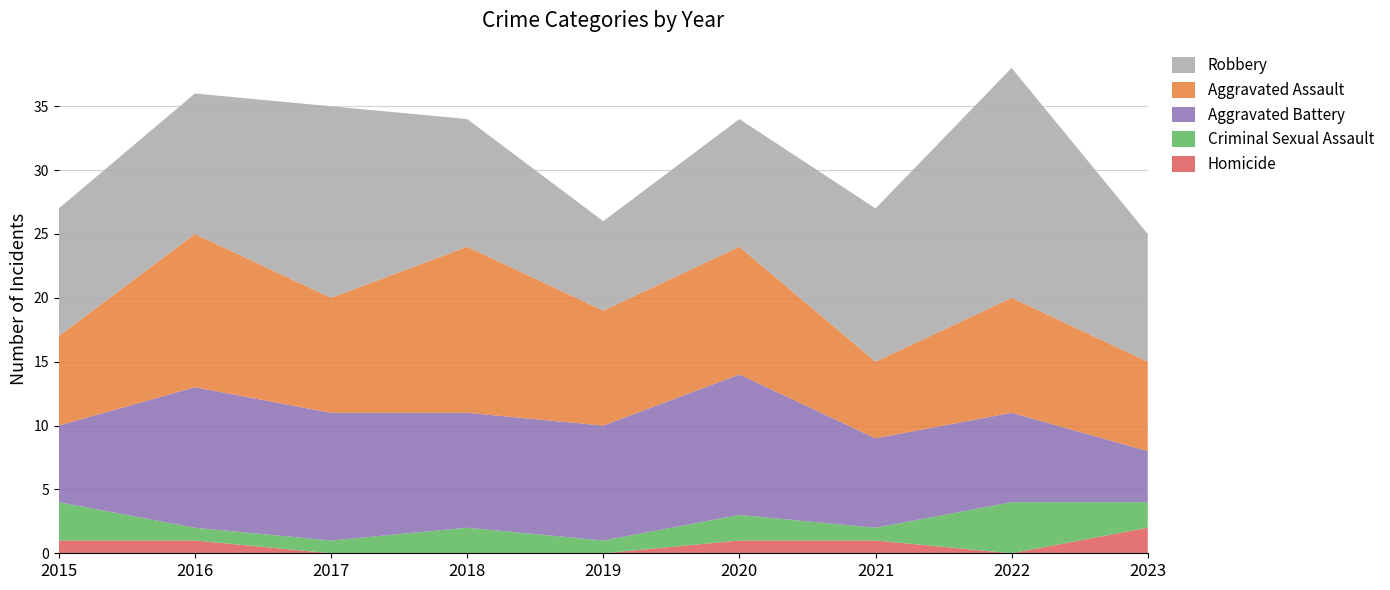

Reading right to left, transcribe all the data shown in this chart.

Homicide: 2023=2	2022=0	2021=1	2020=1	2019=0	2018=0	2017=0	2016=1	2015=1
Criminal Sexual Assault: 2023=2	2022=4	2021=1	2020=2	2019=1	2018=2	2017=1	2016=1	2015=3
Aggravated Battery: 2023=4	2022=7	2021=7	2020=11	2019=9	2018=9	2017=10	2016=11	2015=6
Aggravated Assault: 2023=7	2022=9	2021=6	2020=10	2019=9	2018=13	2017=9	2016=12	2015=7
Robbery: 2023=10	2022=18	2021=12	2020=10	2019=7	2018=10	2017=15	2016=11	2015=10